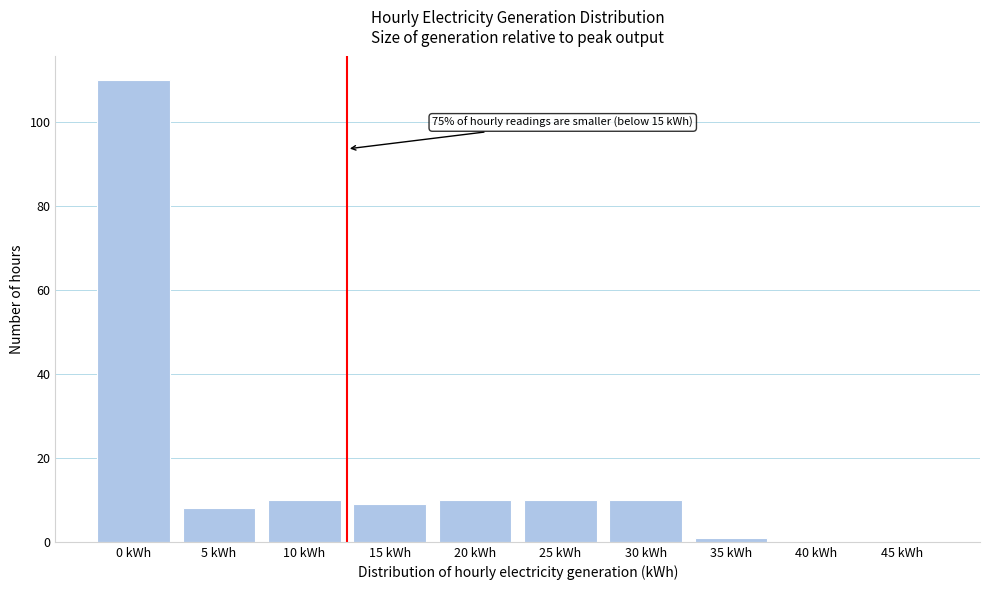

Reading left to right, list all the values displayed in this chart.

0 kWh=110	5 kWh=8	10 kWh=10	15 kWh=9	20 kWh=10	25 kWh=10	30 kWh=10	35 kWh=1	40 kWh=0	45 kWh=0